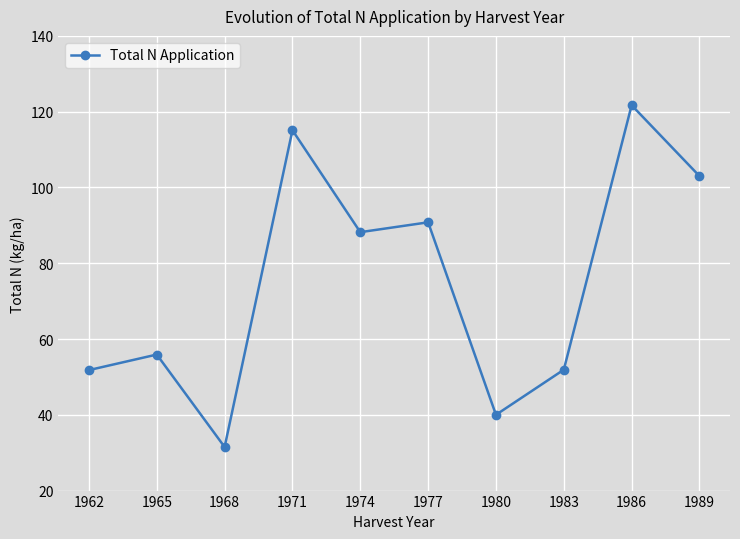

How many interior local valleys (lower than both neighbors) does the data have?

3